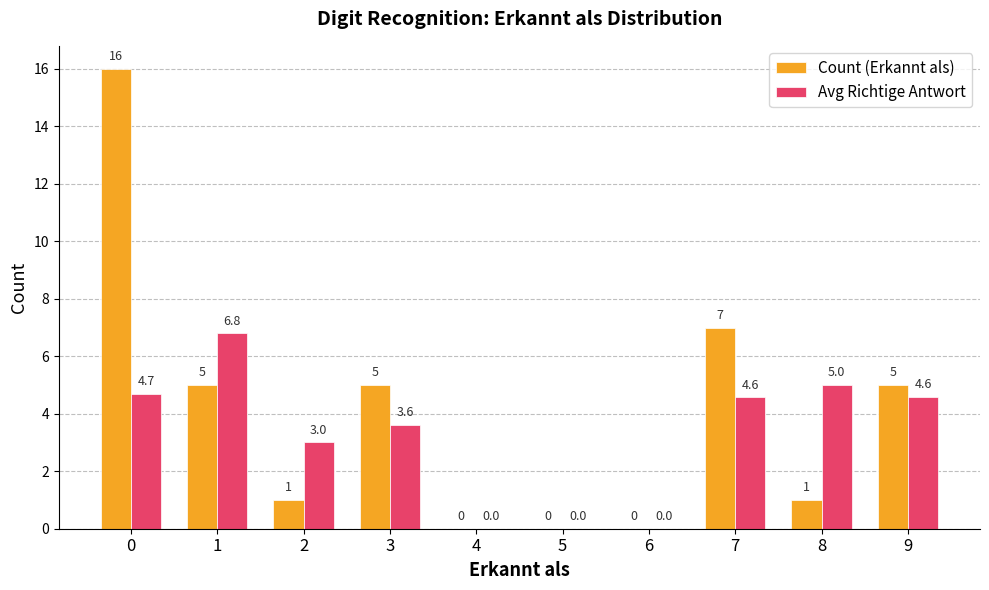

Reading left to right, list all the values displayed in this chart.

Count (Erkannt als): 0=16.0	1=5.0	2=1.0	3=5.0	4=0.0	5=0.0	6=0.0	7=7.0	8=1.0	9=5.0
Avg Richtige Antwort: 0=4.7	1=6.8	2=3.0	3=3.6	4=0.0	5=0.0	6=0.0	7=4.6	8=5.0	9=4.6